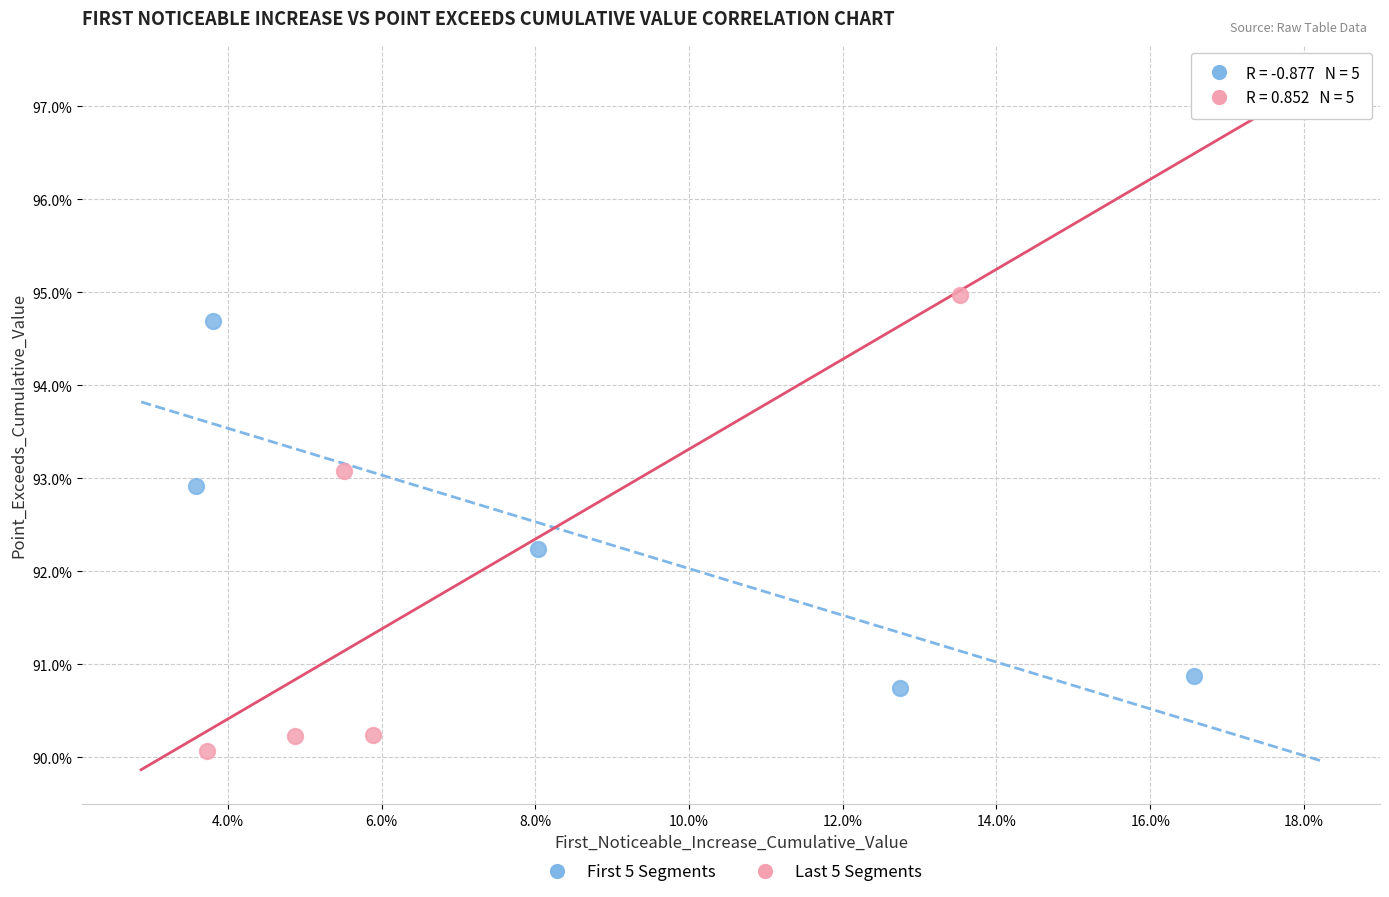

What are all the series names shown in the legend?

First 5 Segments, Last 5 Segments